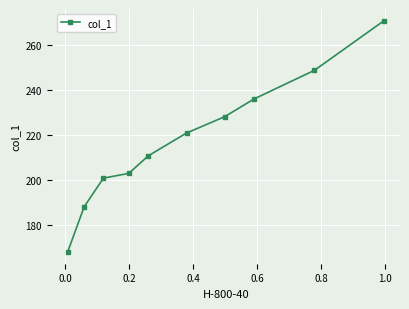

What is the difference between the second highest and second lowest values?

60.5